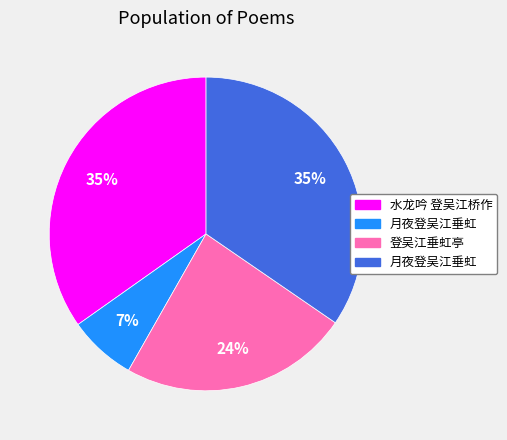

To the nearest percent, what is the average slice percentage?

25%